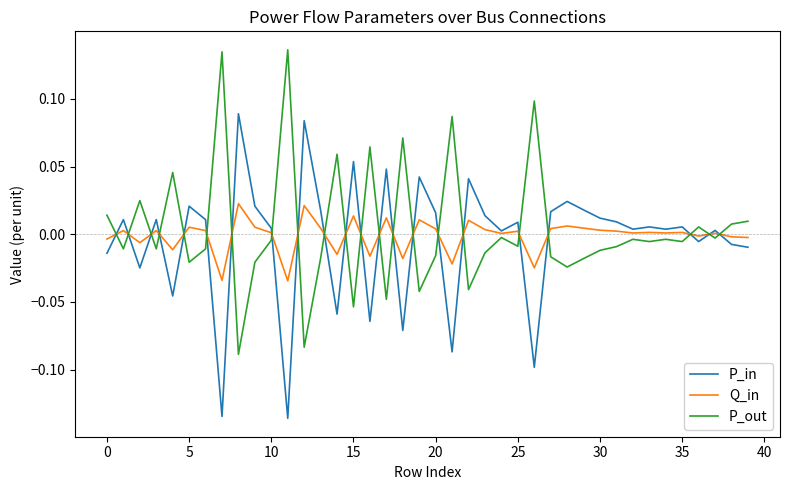

Rank the series by their maximum value, from lowest to highest.

Q_in, P_in, P_out